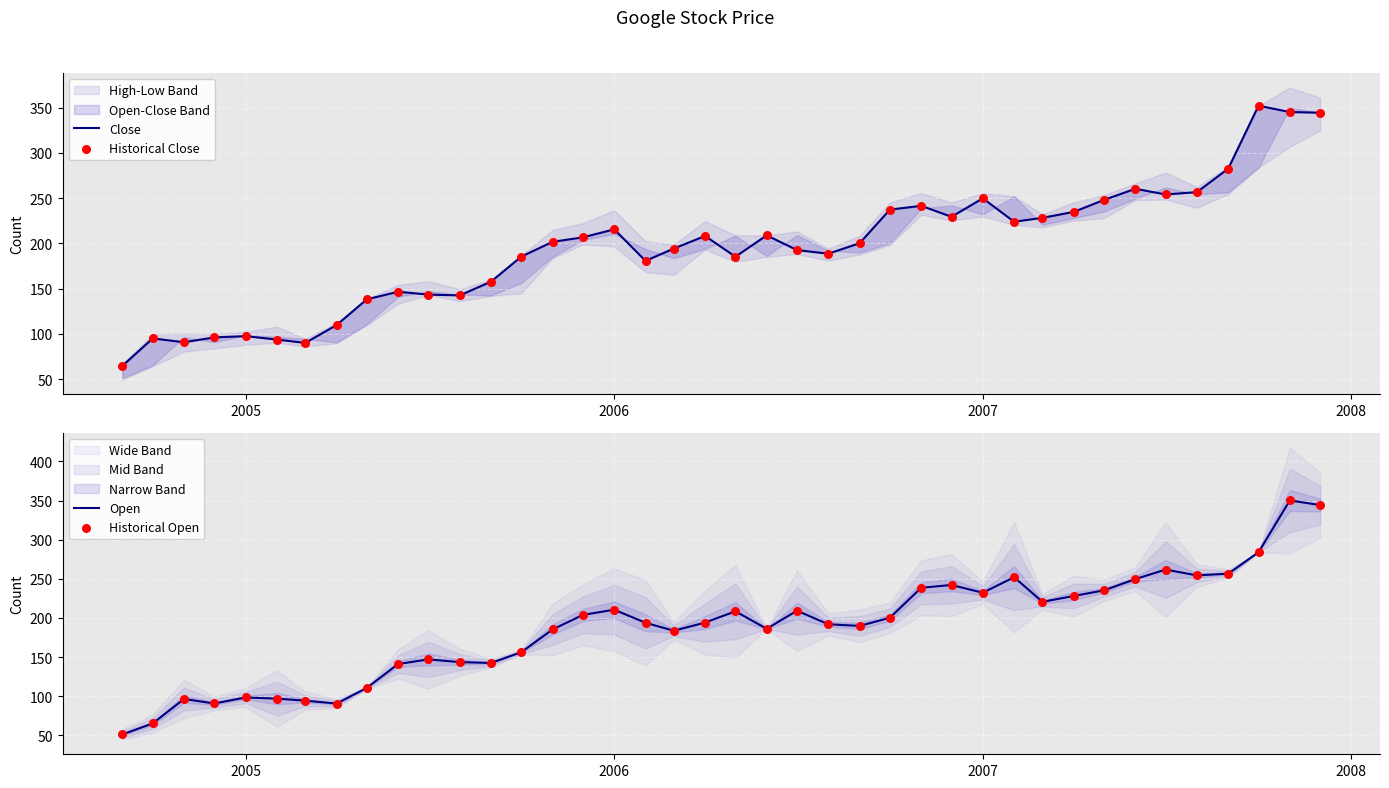

At how many categories does at least one series exceed 214?

16